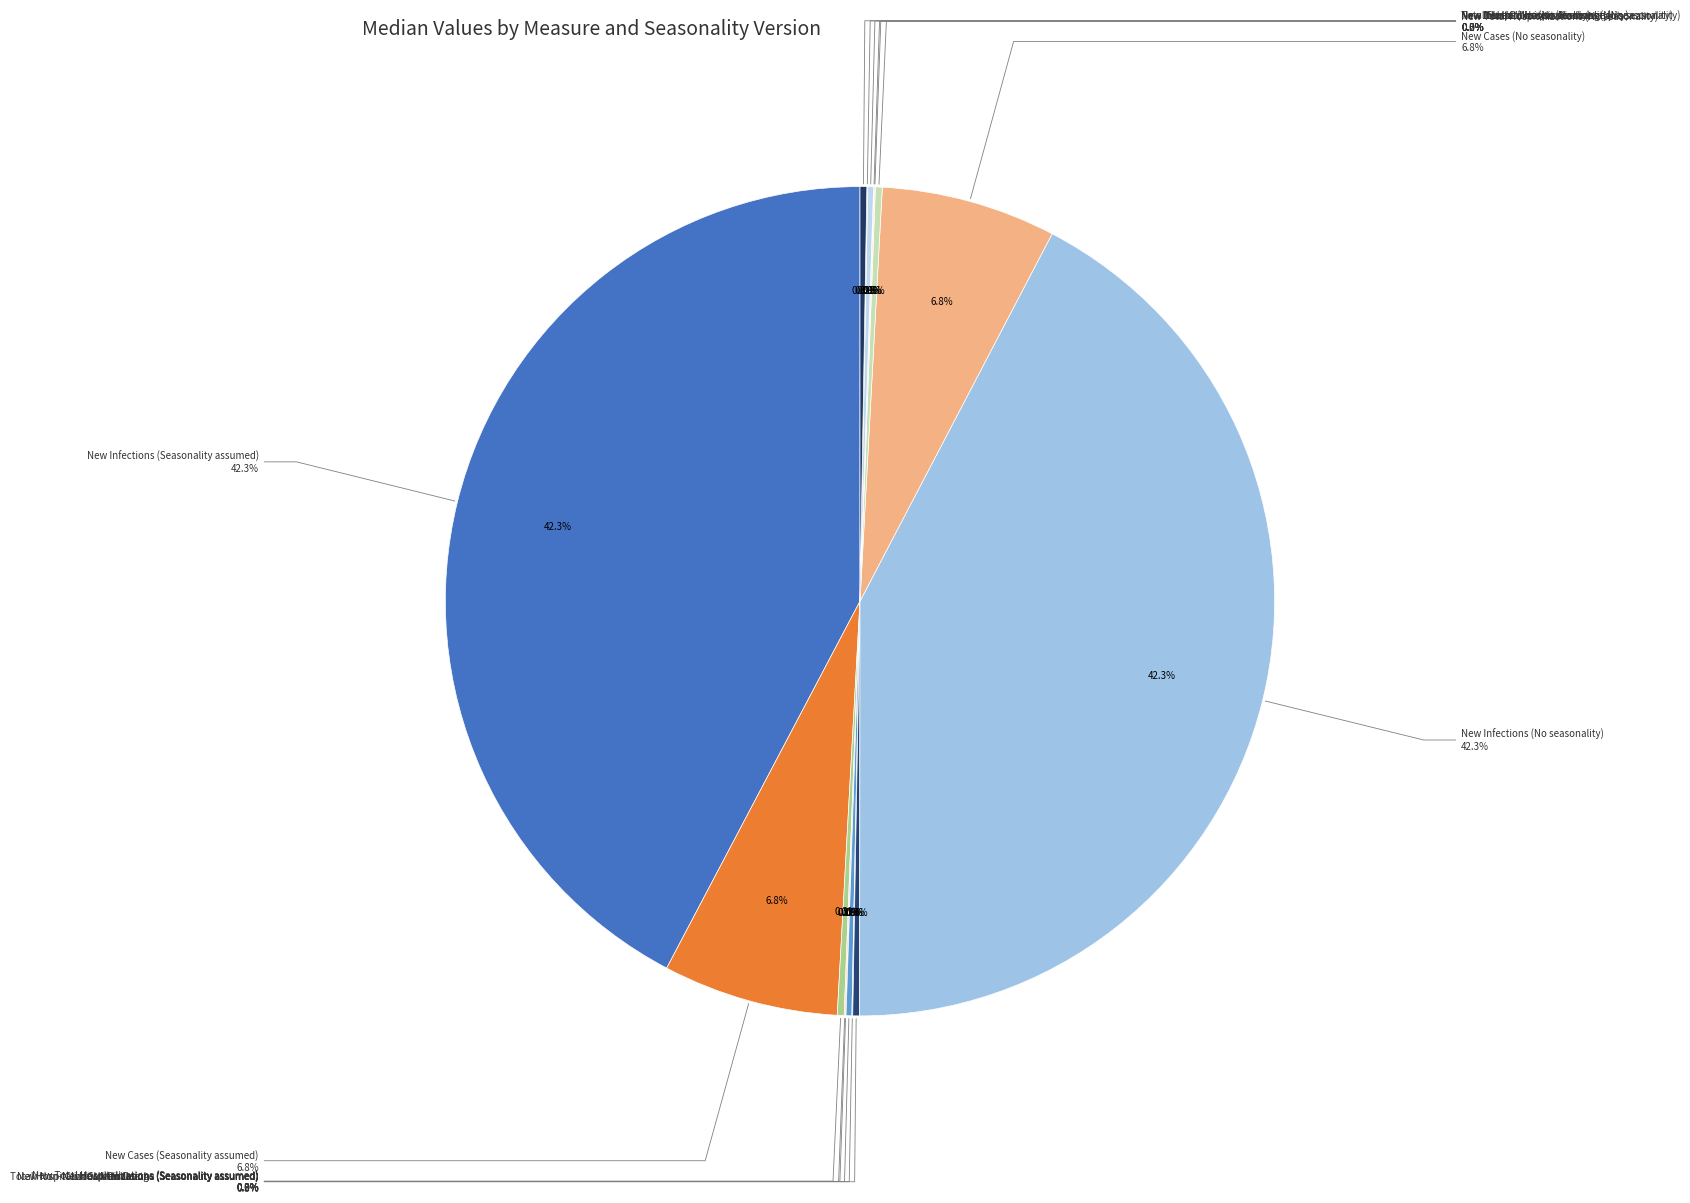

What is the total percentage of New ICU admissions (No seasonality) and New Total Hospitalizations (Seasonality assumed)?

0.3%